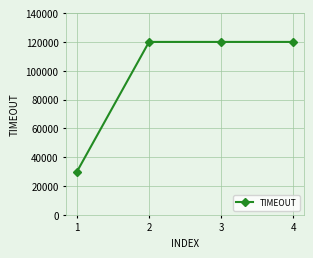

What is the ratio of the value at 3 to the value at 1?

4.0